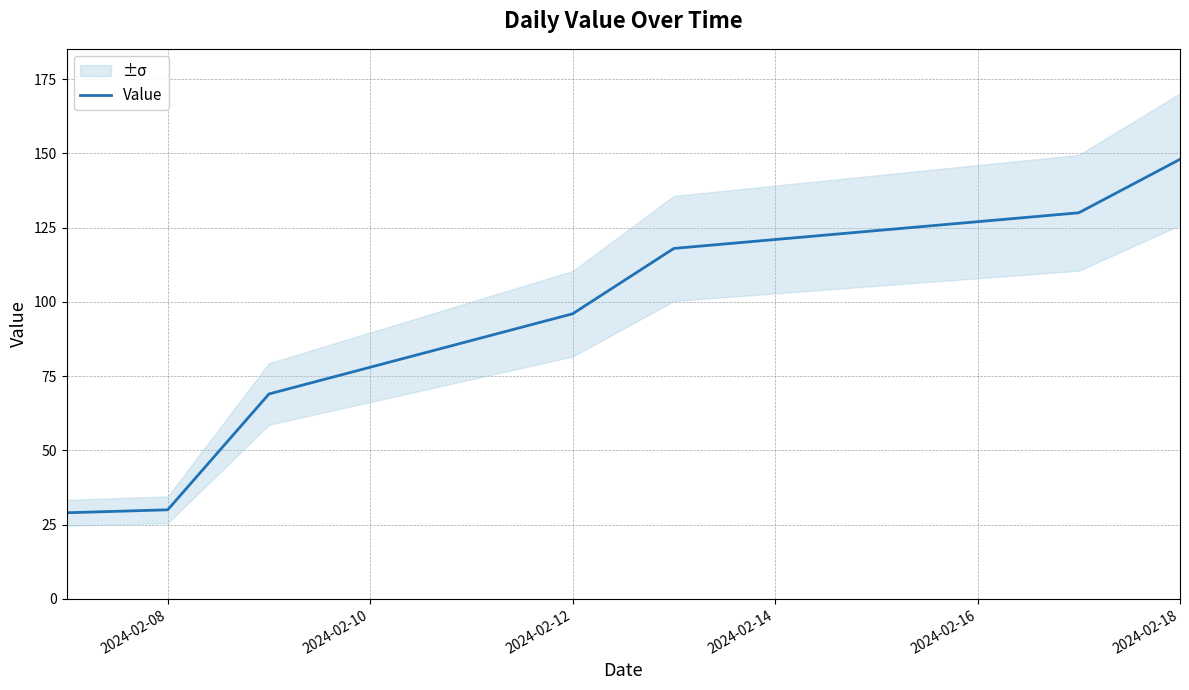

What is the minimum value for Value?

29